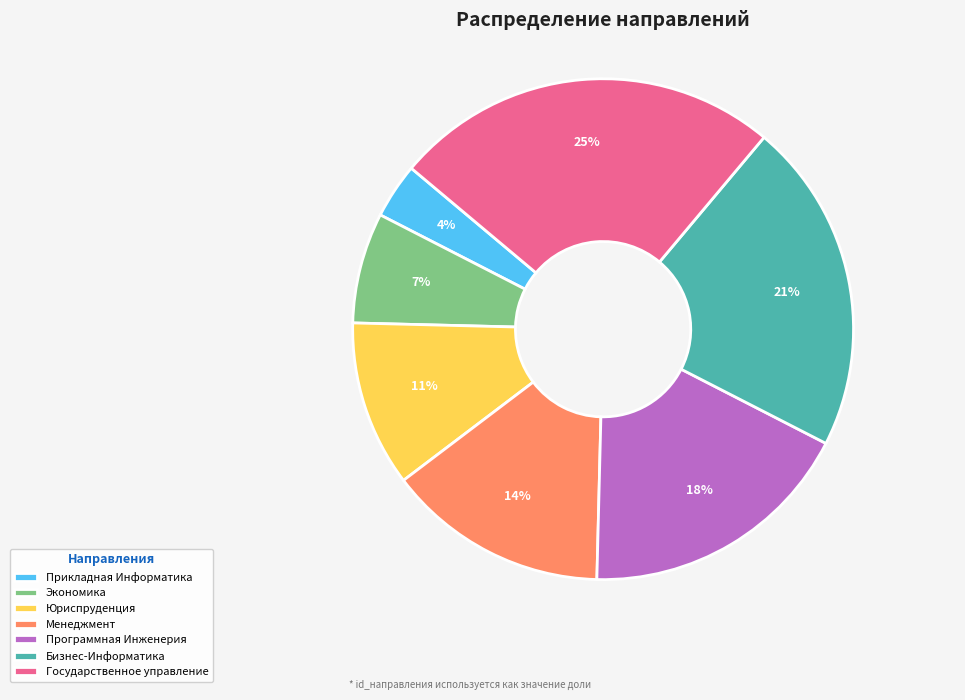

To the nearest percent, what portion does Юриспруденция represent?

11%